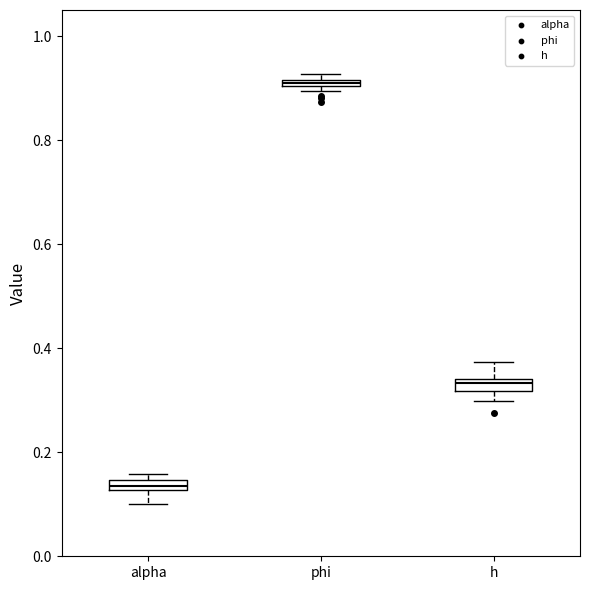

Which box's median line is the lowest?

alpha